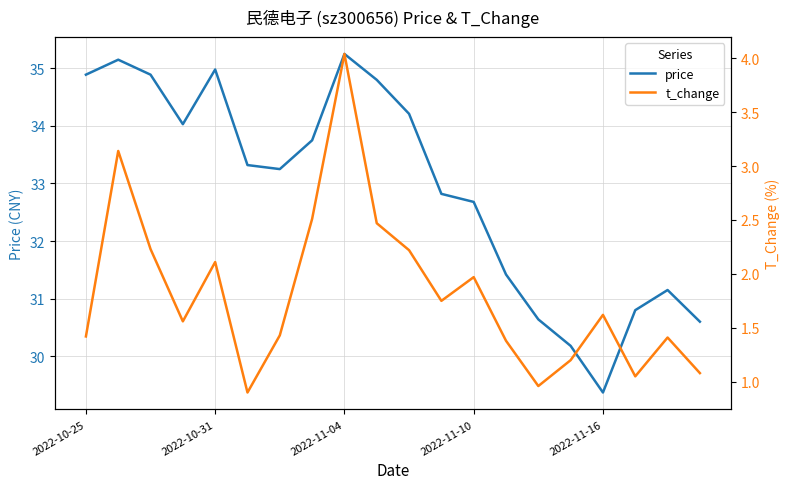

What is the minimum value for price?

29.4